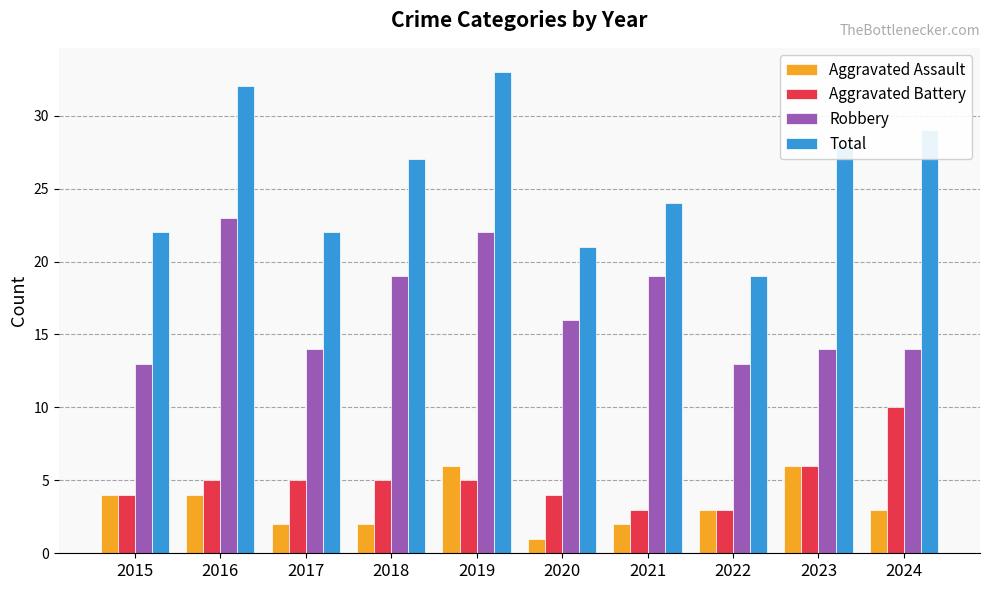

Which series changed the most between 2022 and 2023?

Total